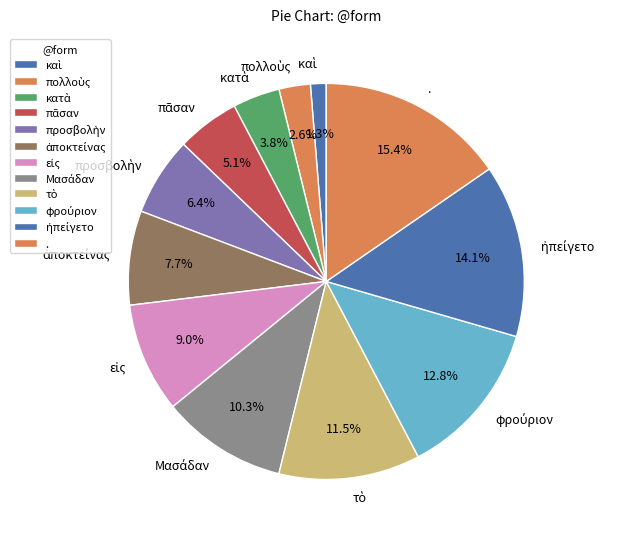

Is there any slice that represents more than half of the pie?

No